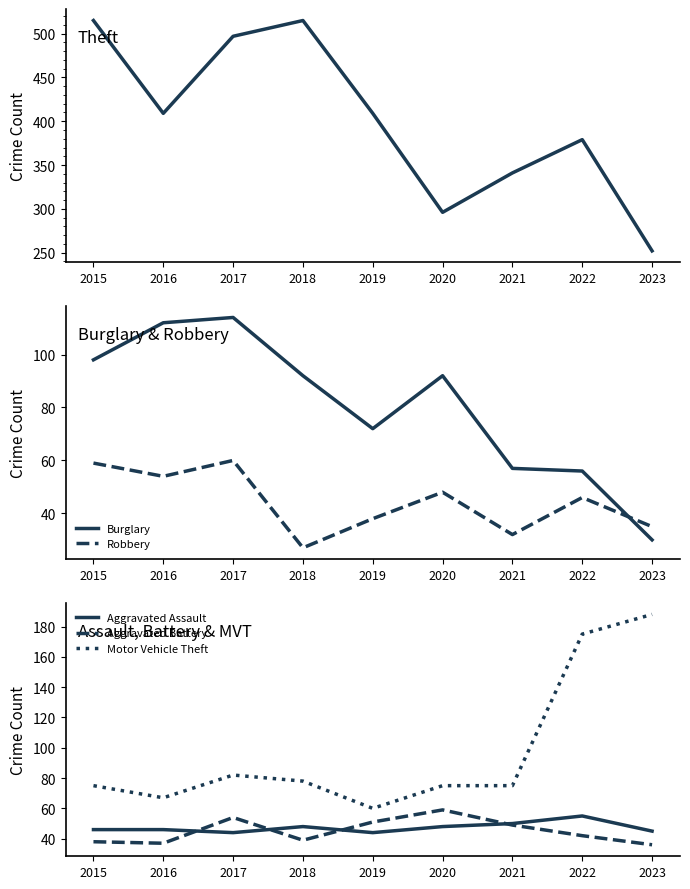

How many data points in Burglary are less than 92?

4